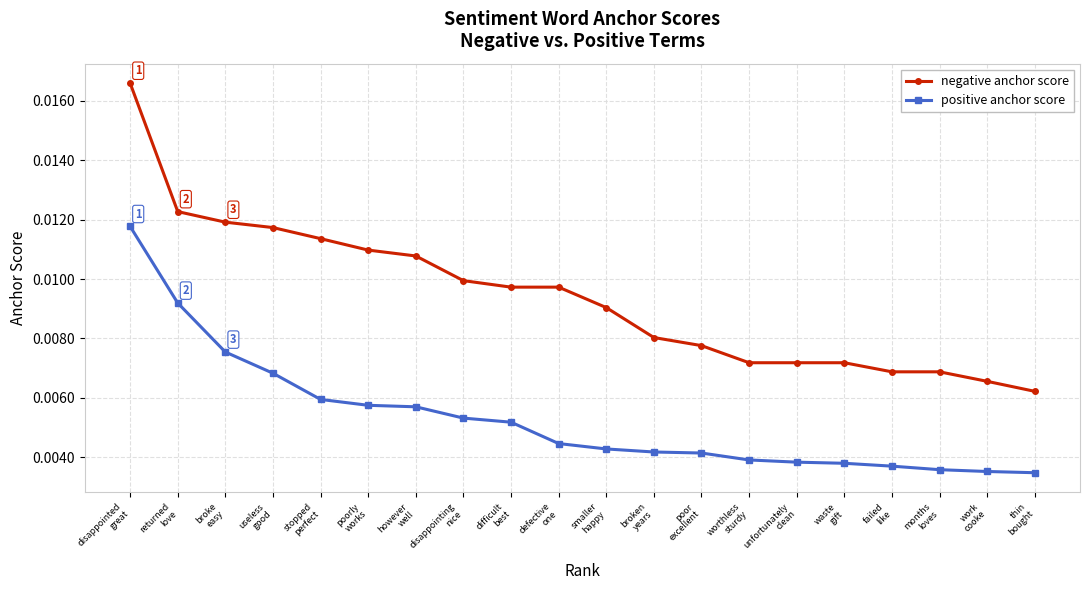

What is the label of the 1st point from the left?

disappointed
great